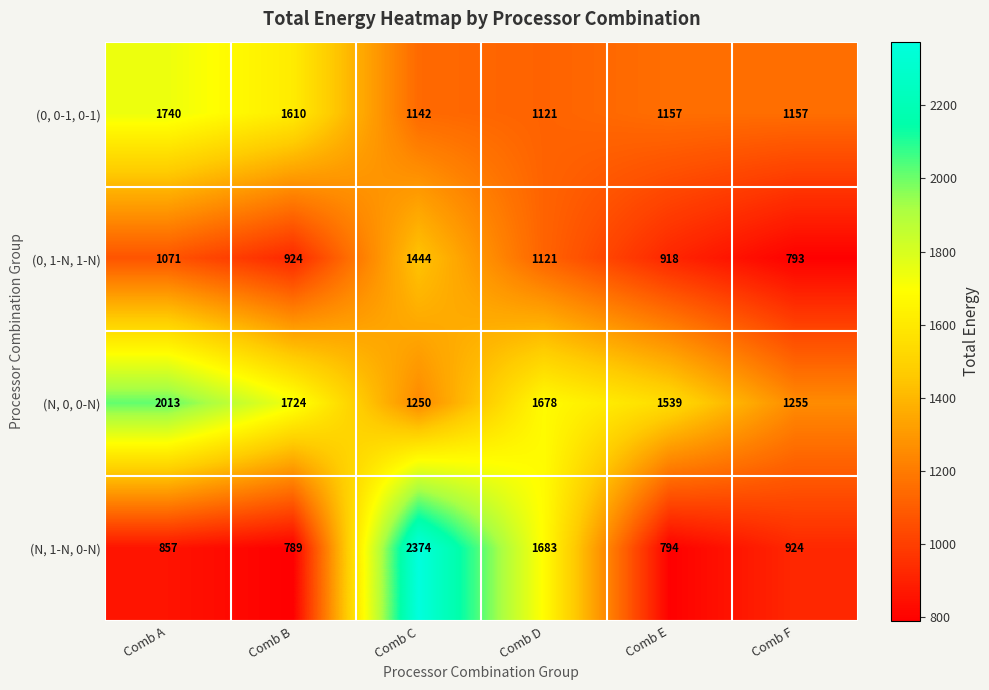

What is the average value of the (0, 0-1, 0-1) series?

1321